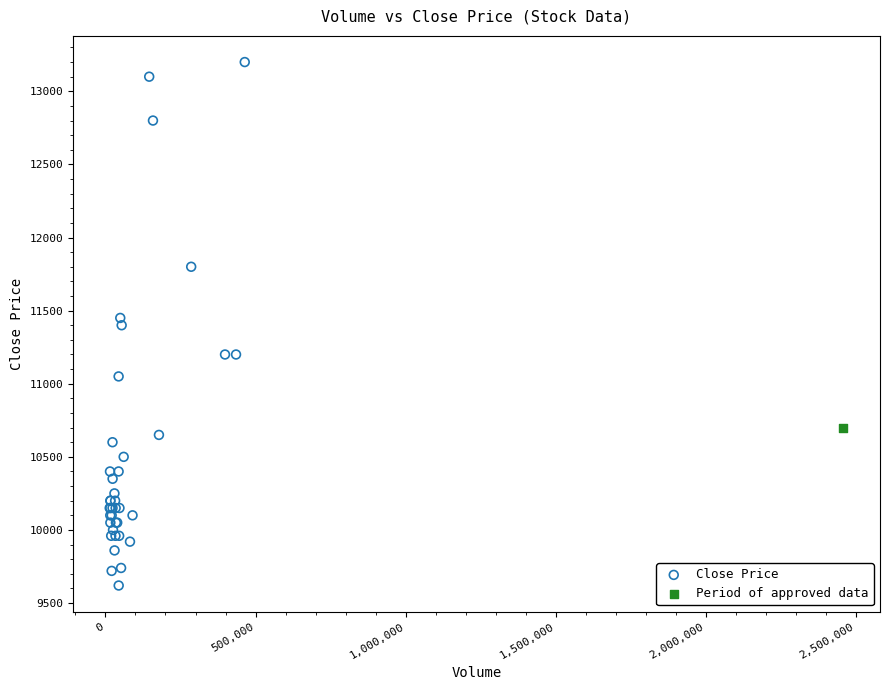

What are all the series names shown in the legend?

Close Price, Period of approved data